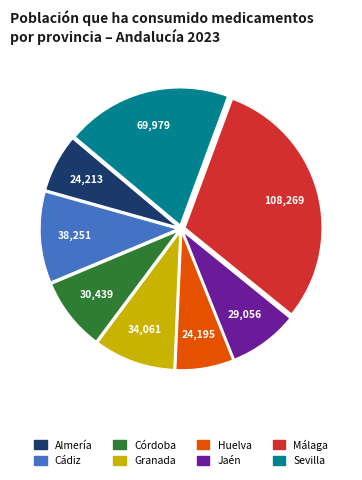

Which category has the biggest portion of the pie?

Málaga